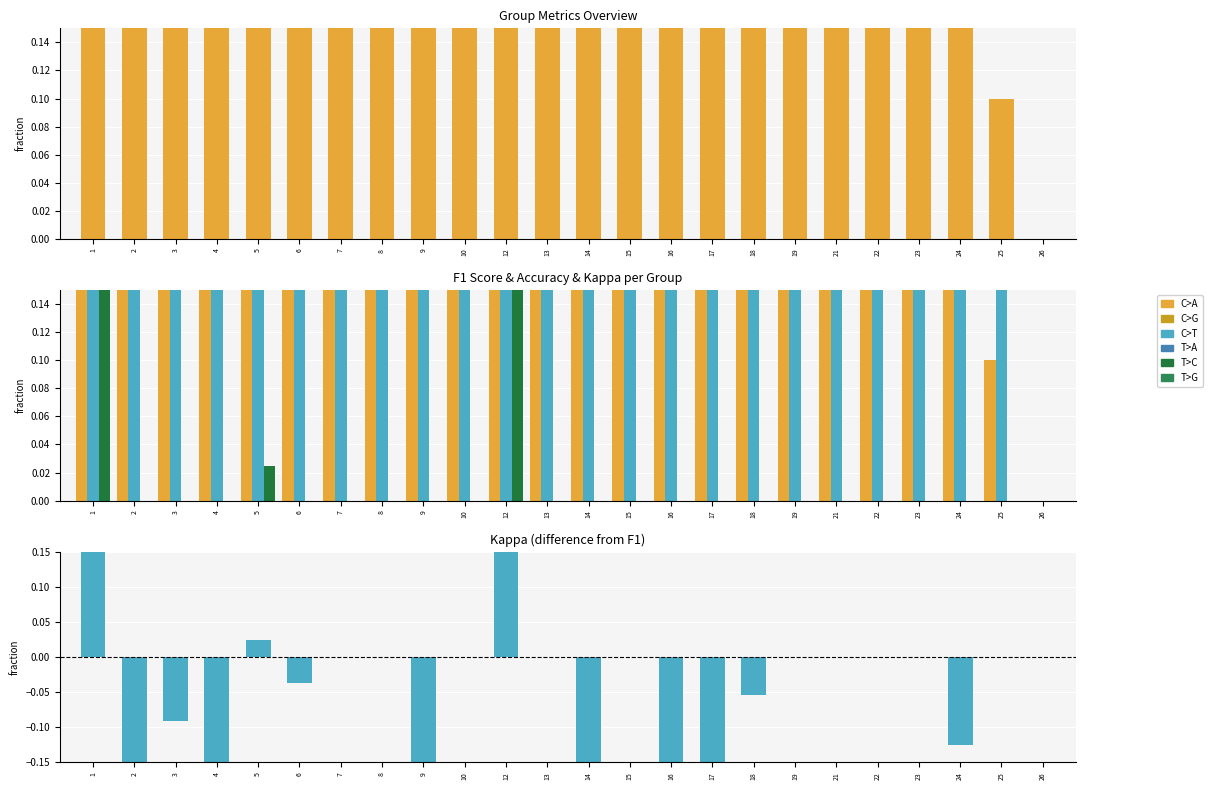

At how many categories does at least one series exceed 0?

23